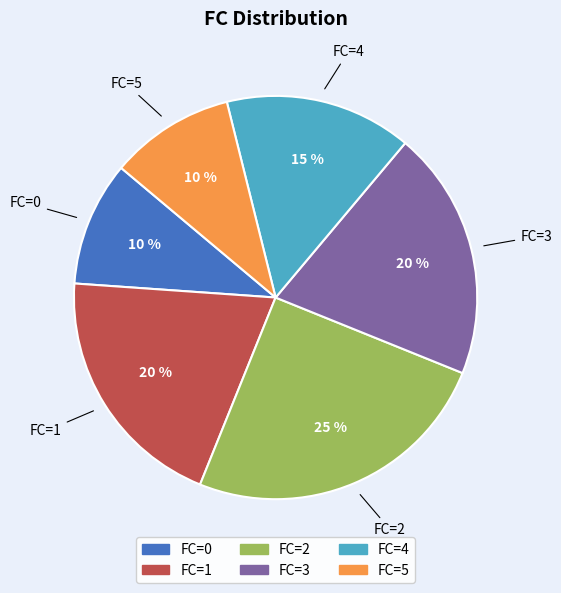

Count the number of slices in the pie.

6